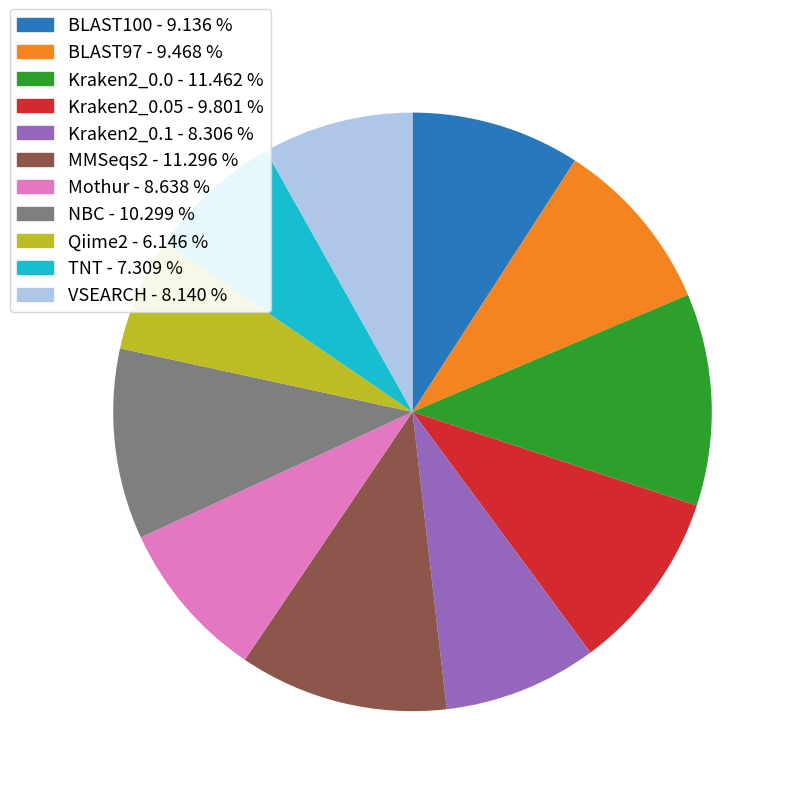

Is there any slice that represents more than half of the pie?

No